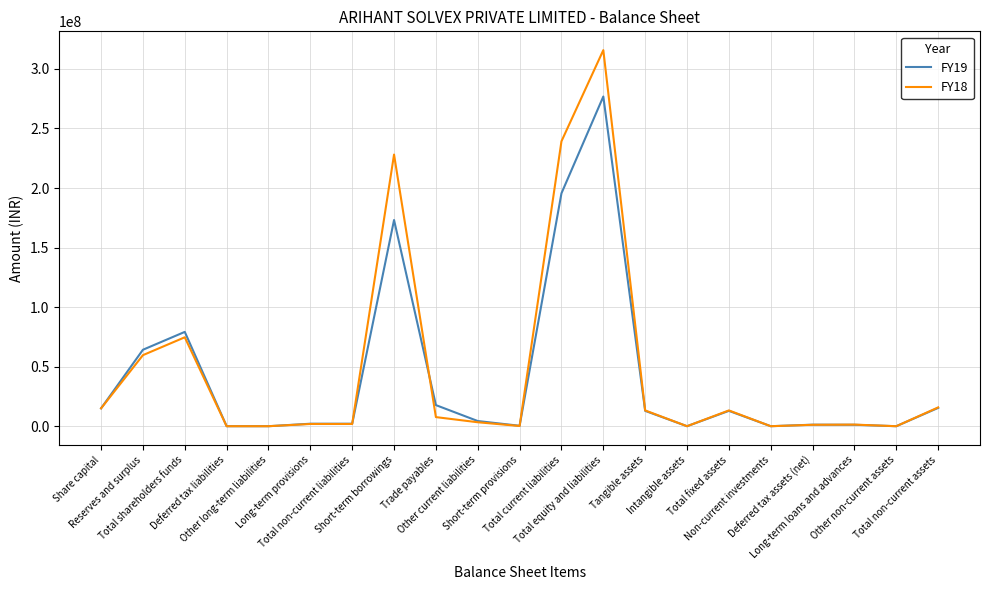

Which series has the largest range (max minus min)?

FY18